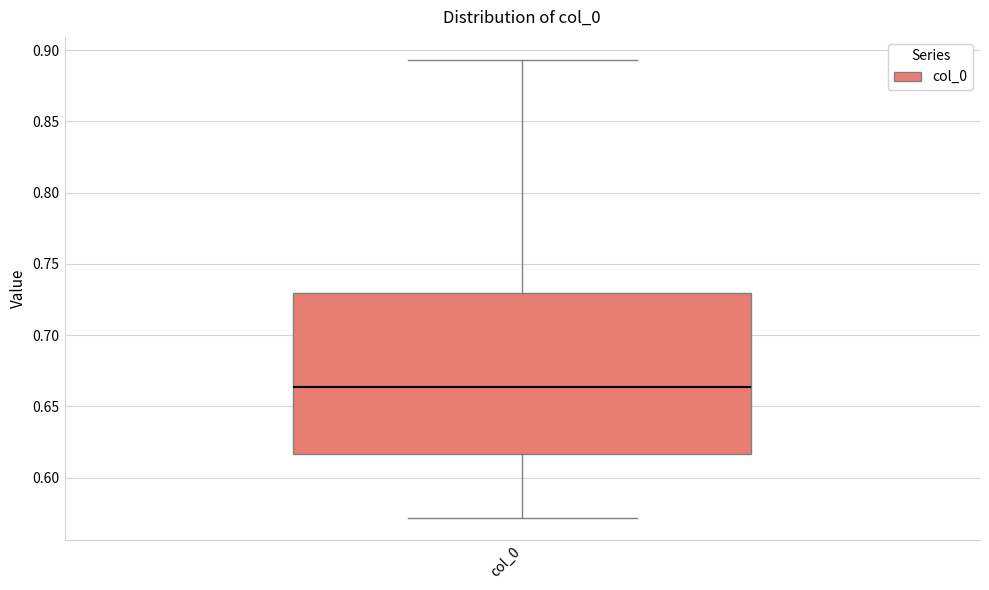

Read this box plot against the y-axis: the position of the median line, the range covered by the box, and the ends of both whiskers. The values are not printed on the chart, so give them approximately, as read against the axis.

median 0.665, box 0.615 to 0.730, whiskers 0.570 to 0.895